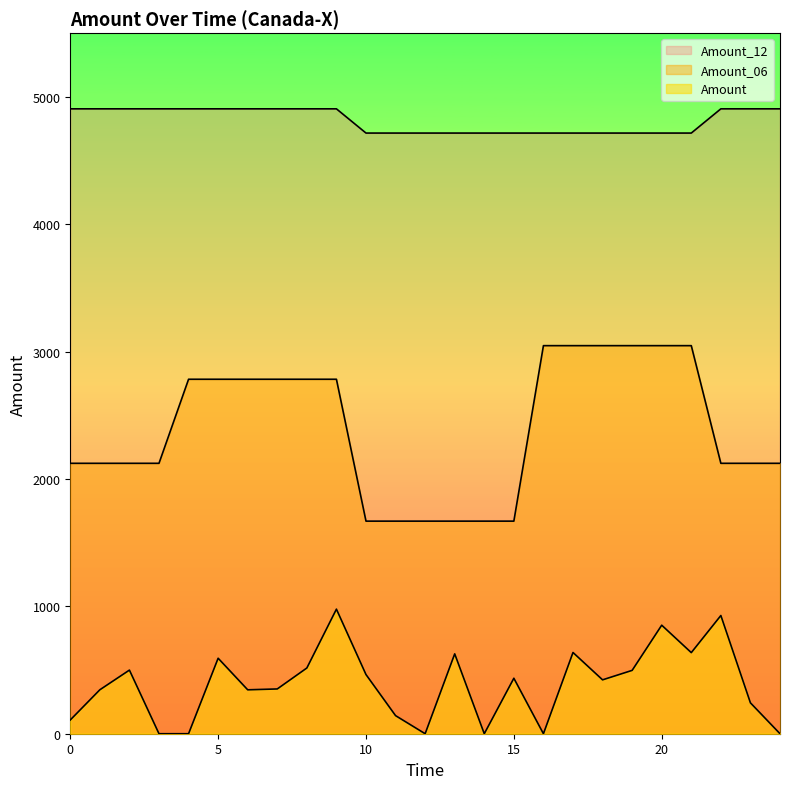

Which series has the largest range (max minus min)?

Amount_06